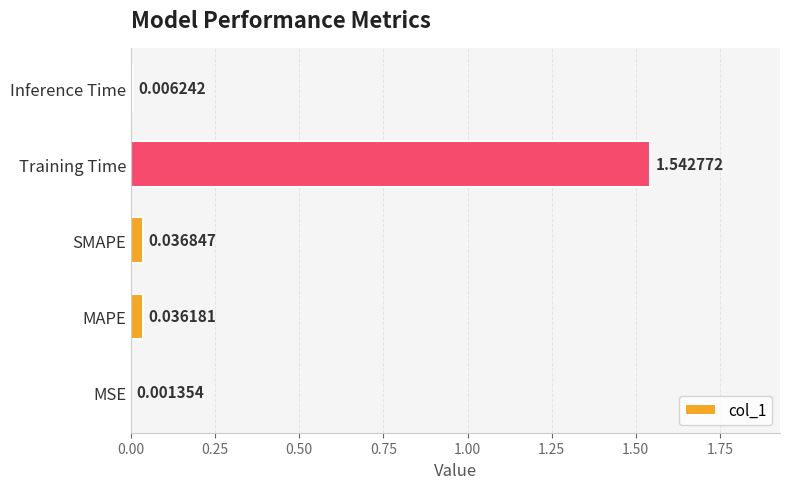

What is the sum of all values?

1.6